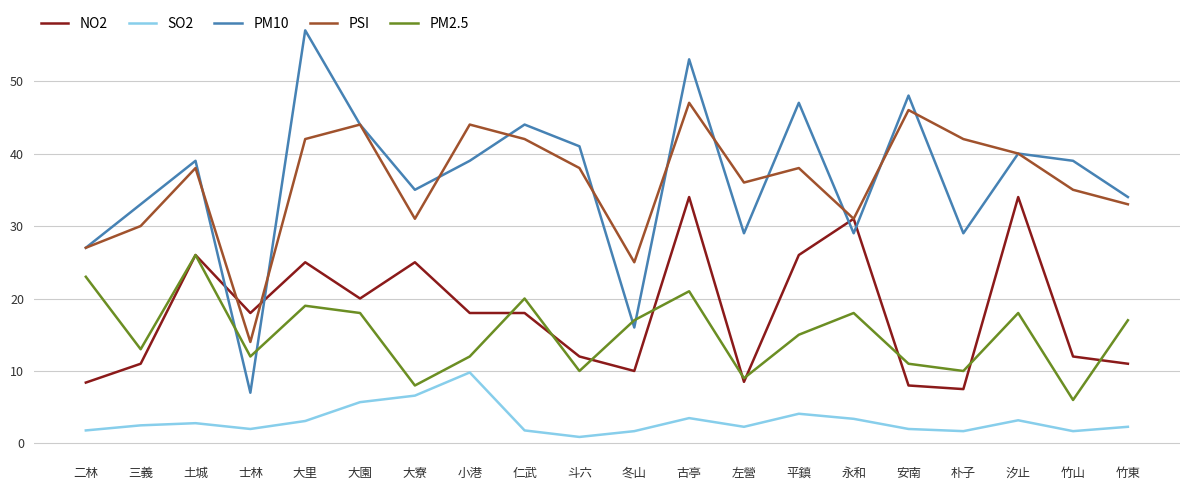

At which label does NO2 first exceed 18?

土城